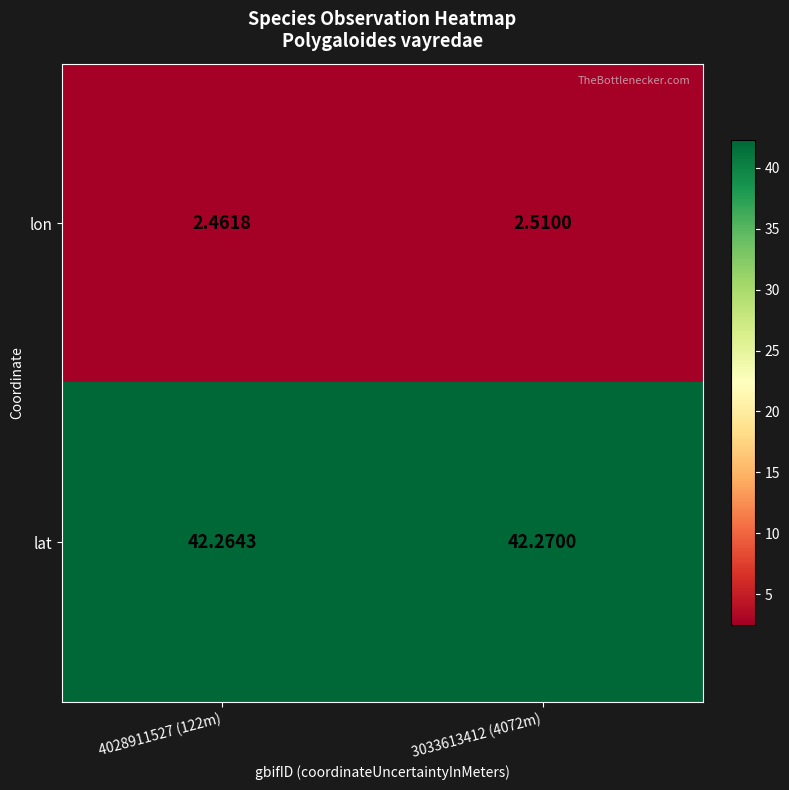

Which series has the largest total across all categories?

lat